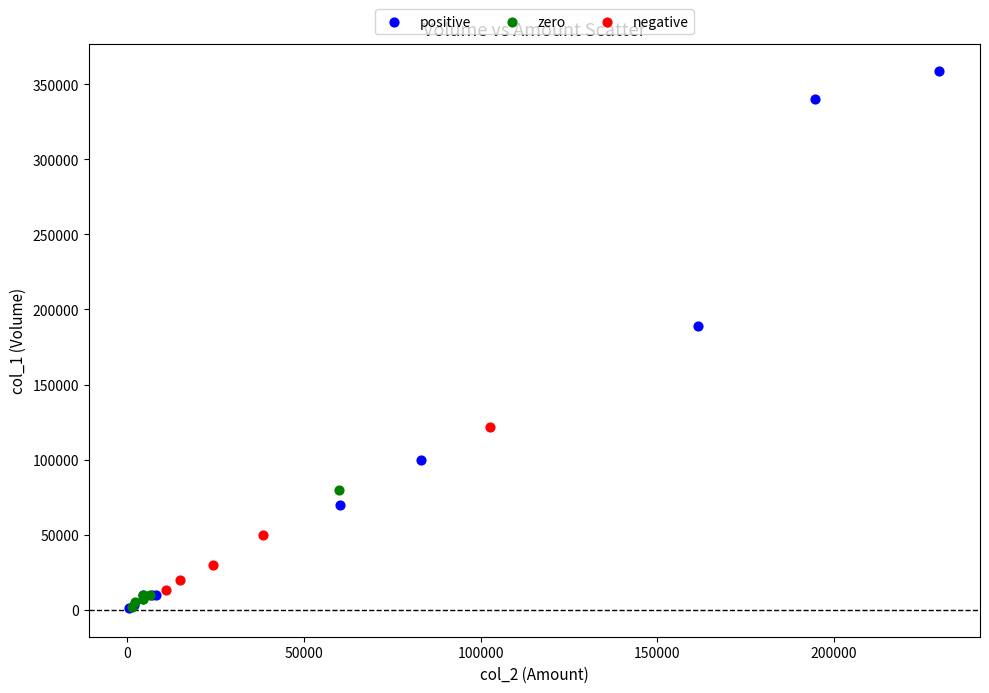

Which series reaches the maximum Y coordinate?

positive